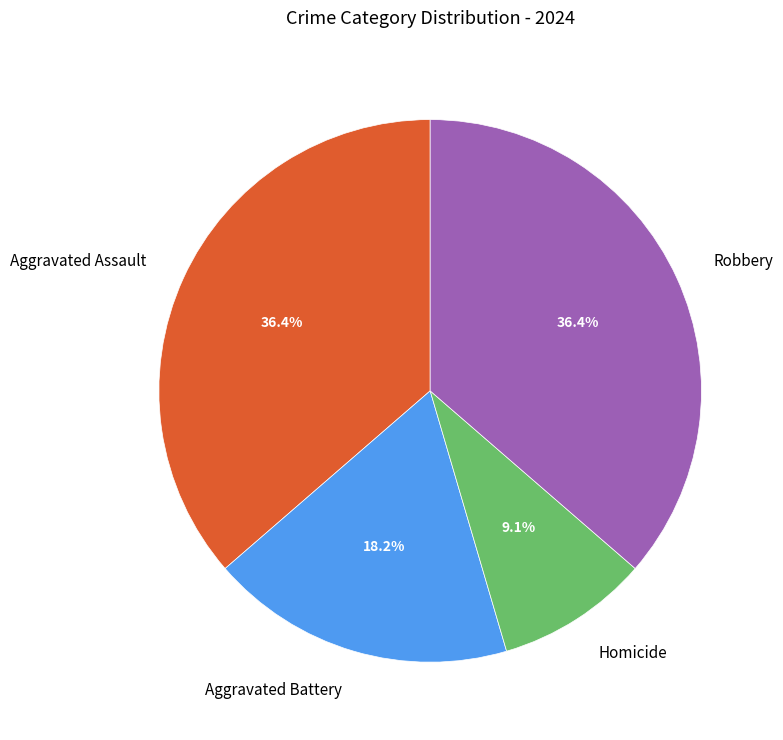

Is there a majority slice in this chart?

No